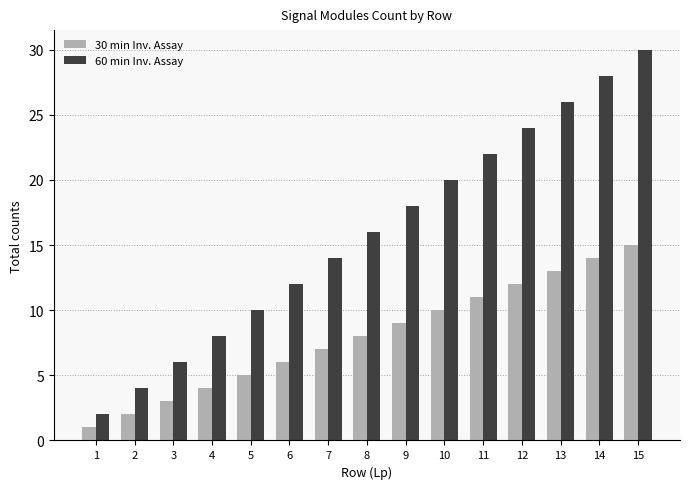

List the series in order of their overall mean, lowest first.

30 min Inv. Assay, 60 min Inv. Assay